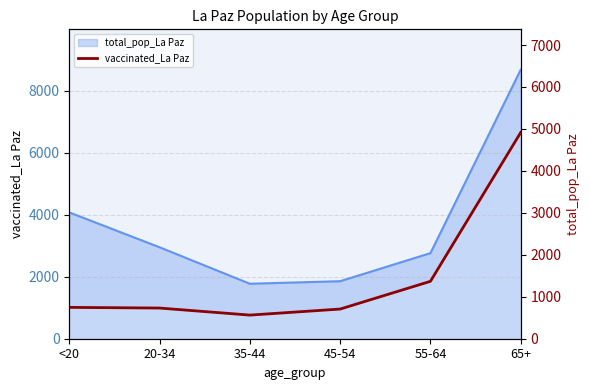

Read the value at 45-54, to the nearest 100.

700